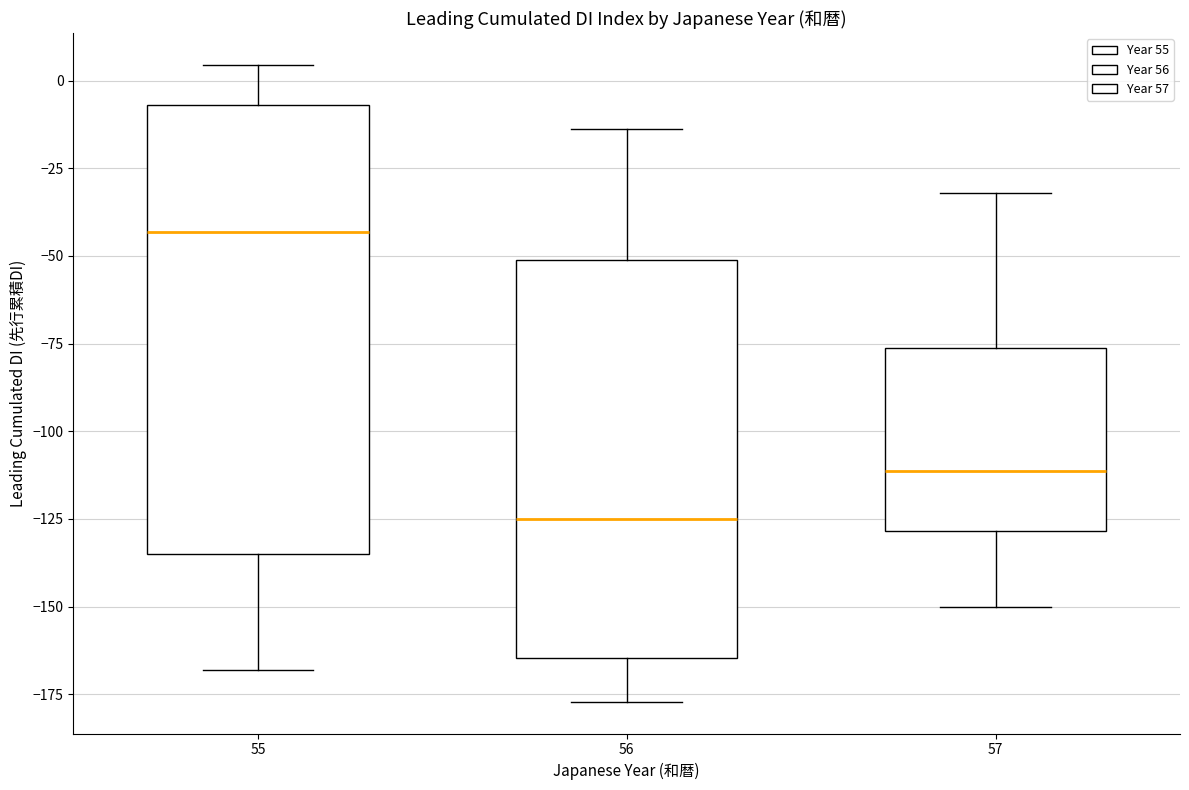

Where does the lower whisker of the box at x = 57 end on the y-axis? The values are not printed on the chart, so give them approximately, as read against the axis.

-150